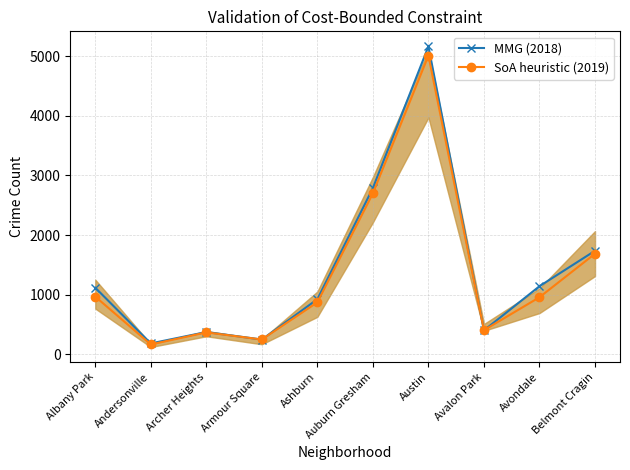

What is the label of the 3rd point from the right?

Avalon Park